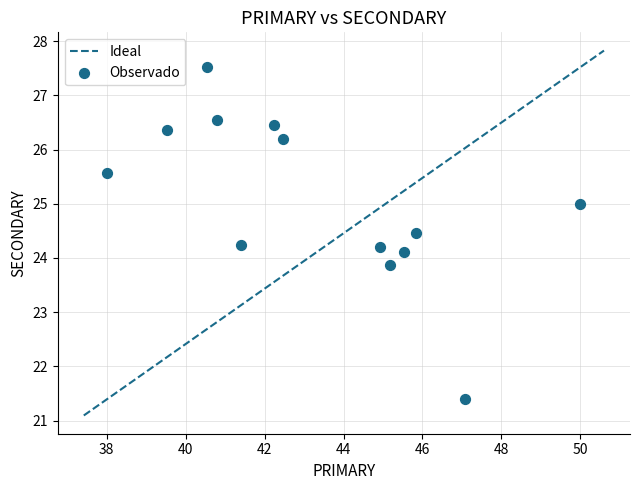

What is the range of Y values (max minus min)?

6.1